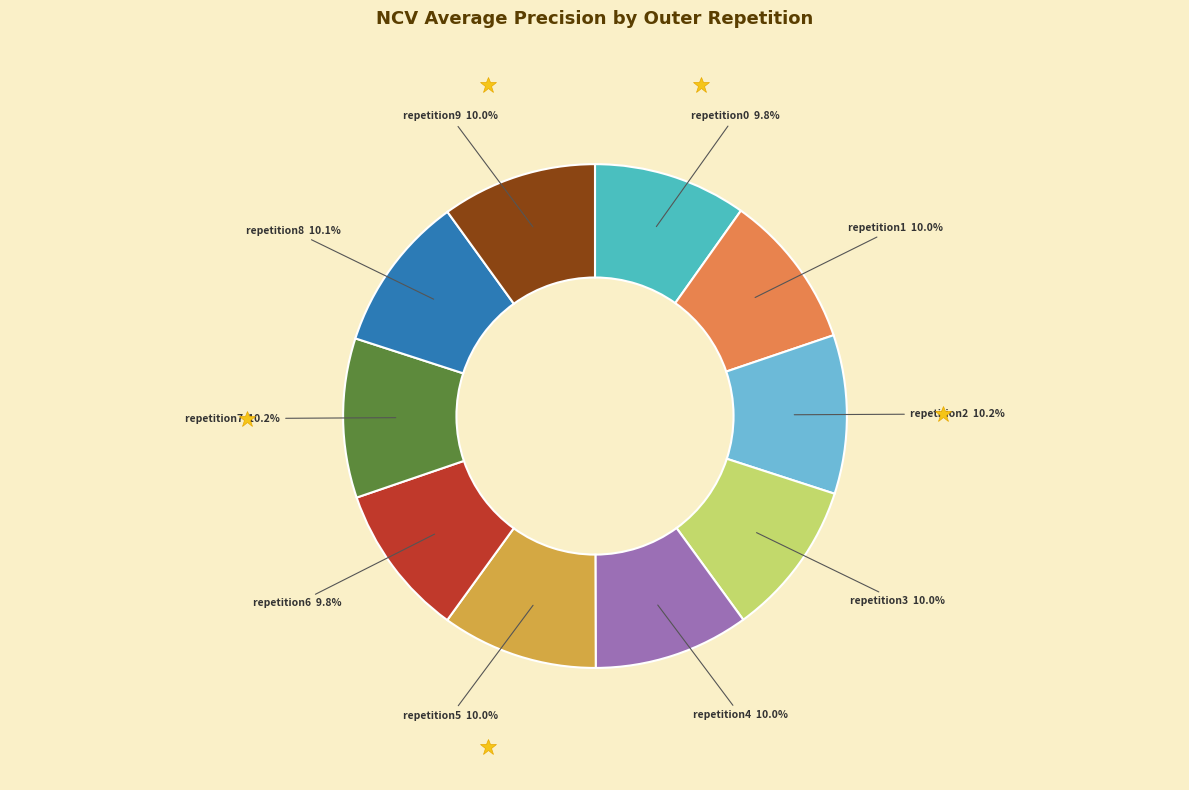

Is there a majority slice in this chart?

No